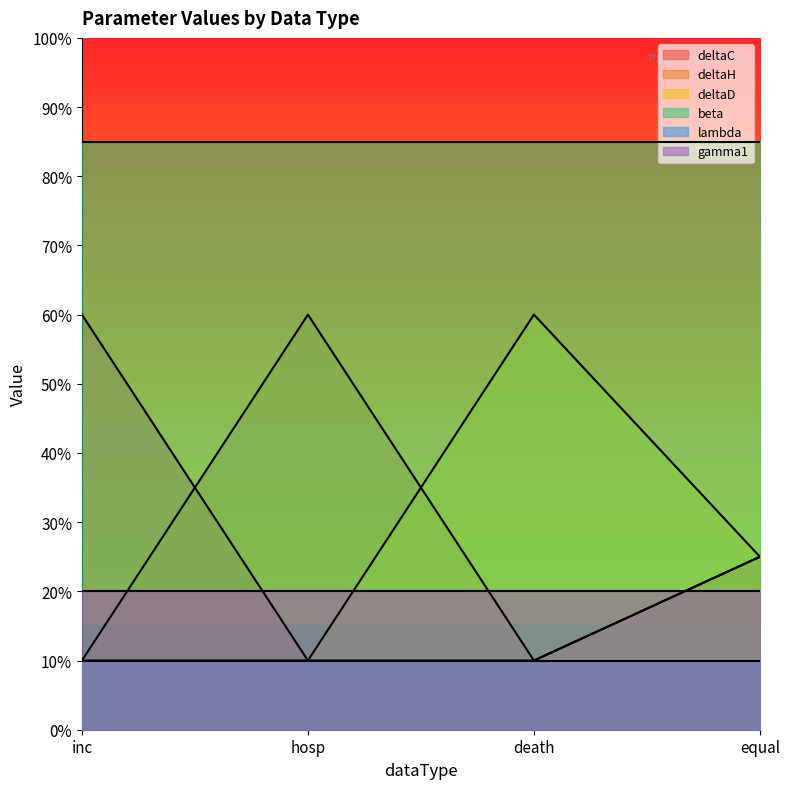

What is the label of the 2nd point from the right?

death